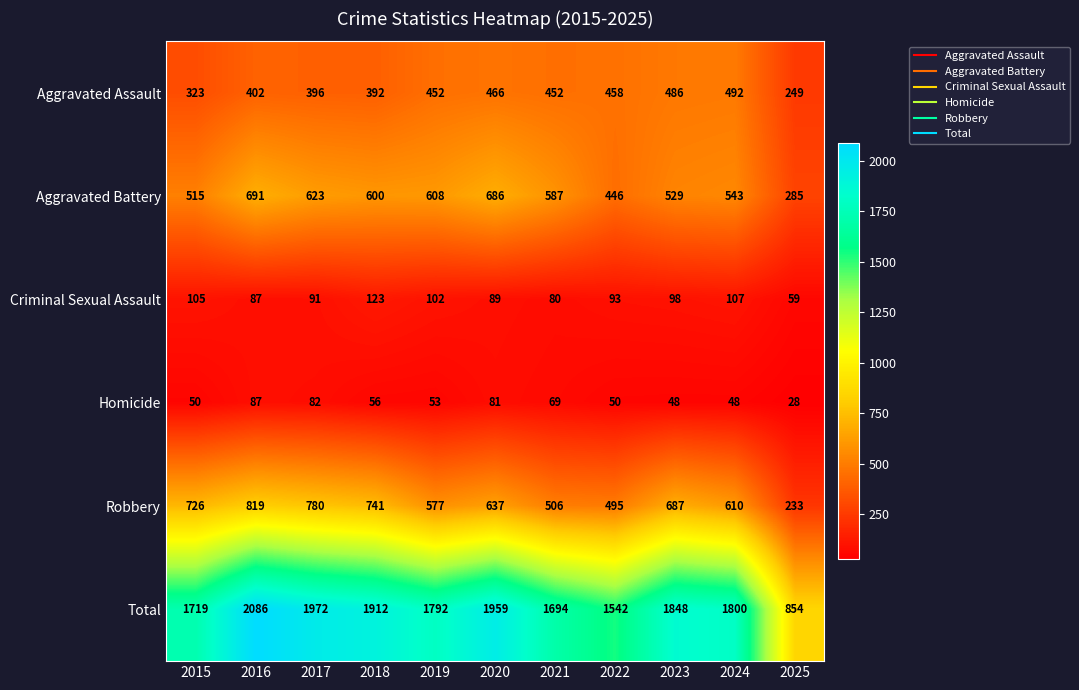

Which series has the largest total across all categories?

Total